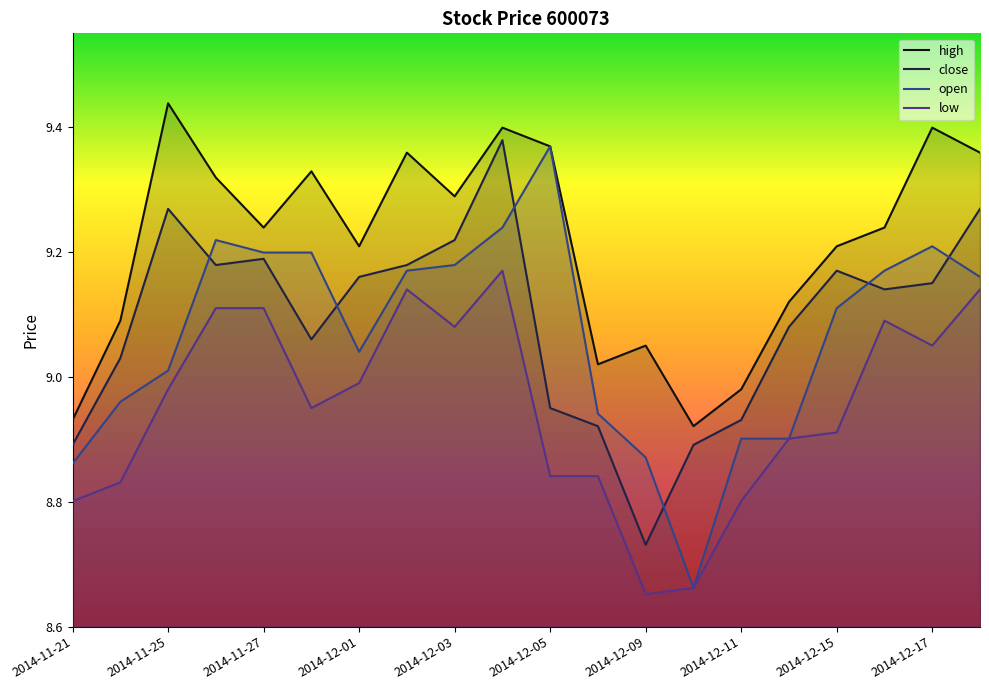

True or false: close and high cross at least once.

False